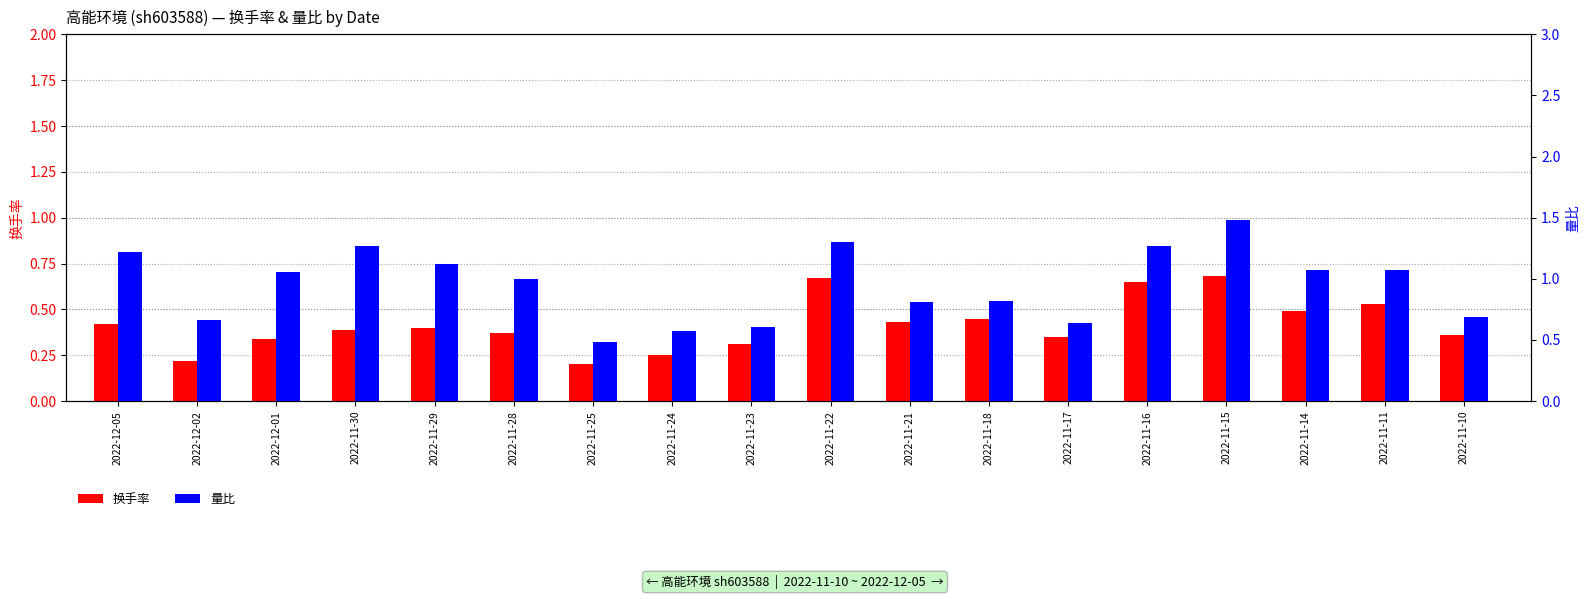

How many bars are there in total?

36